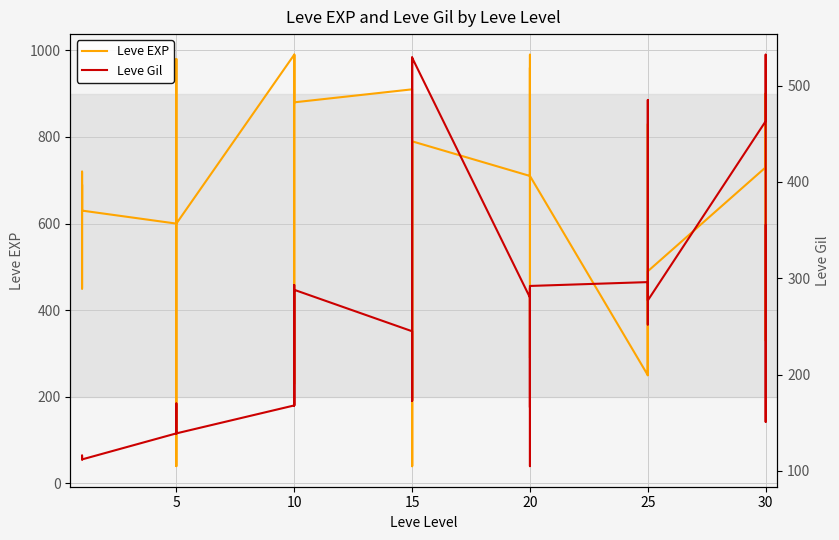

What are all the series names shown in the legend?

Leve EXP, Leve Gil